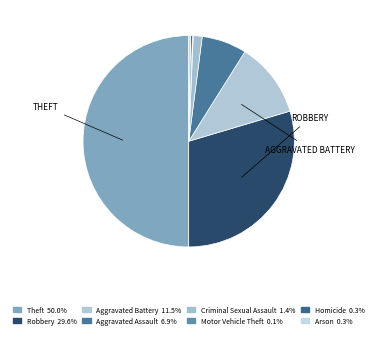

Between Arson and Homicide, which is larger?

Arson